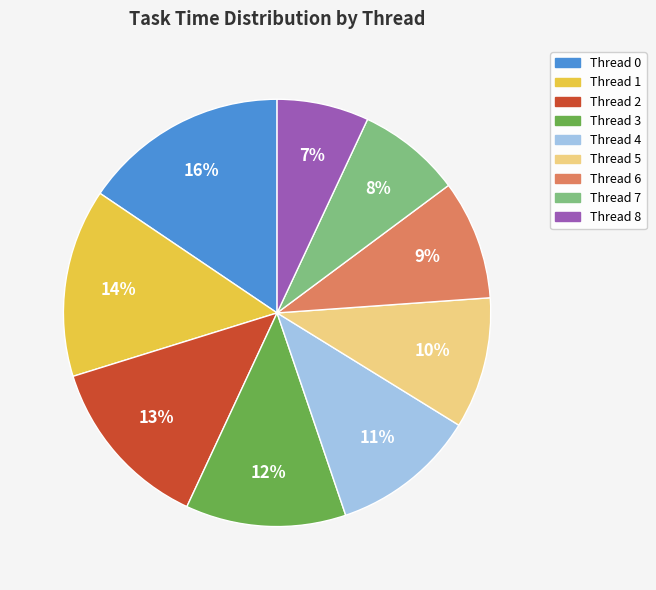

Do Thread 5 and Thread 3 together represent more than half of the pie?

No